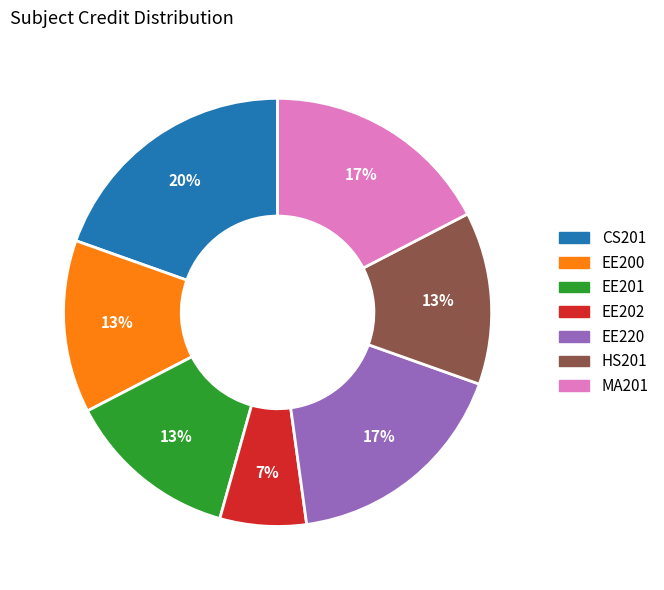

Count the number of slices in the pie.

7